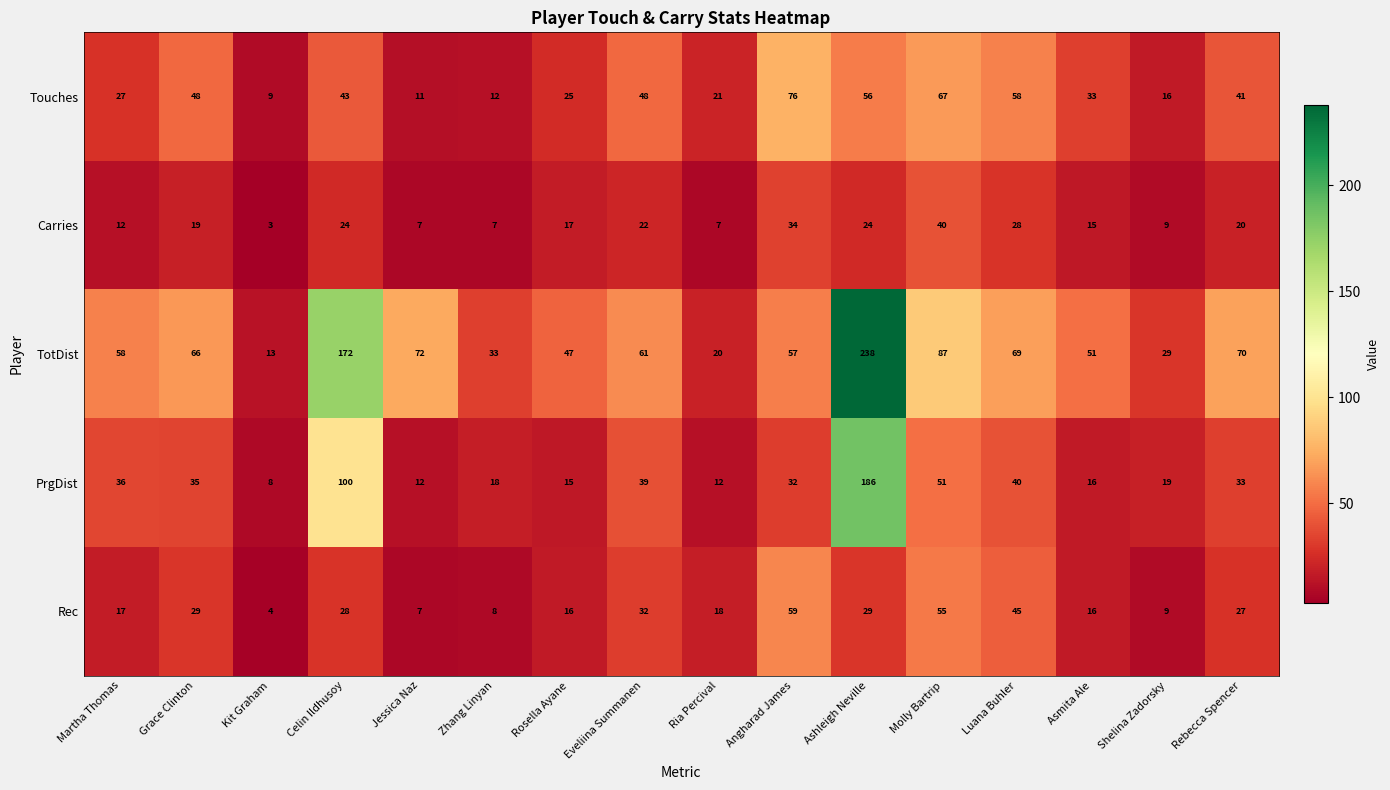

Where does the TotDist series first go above 61?

Grace Clinton